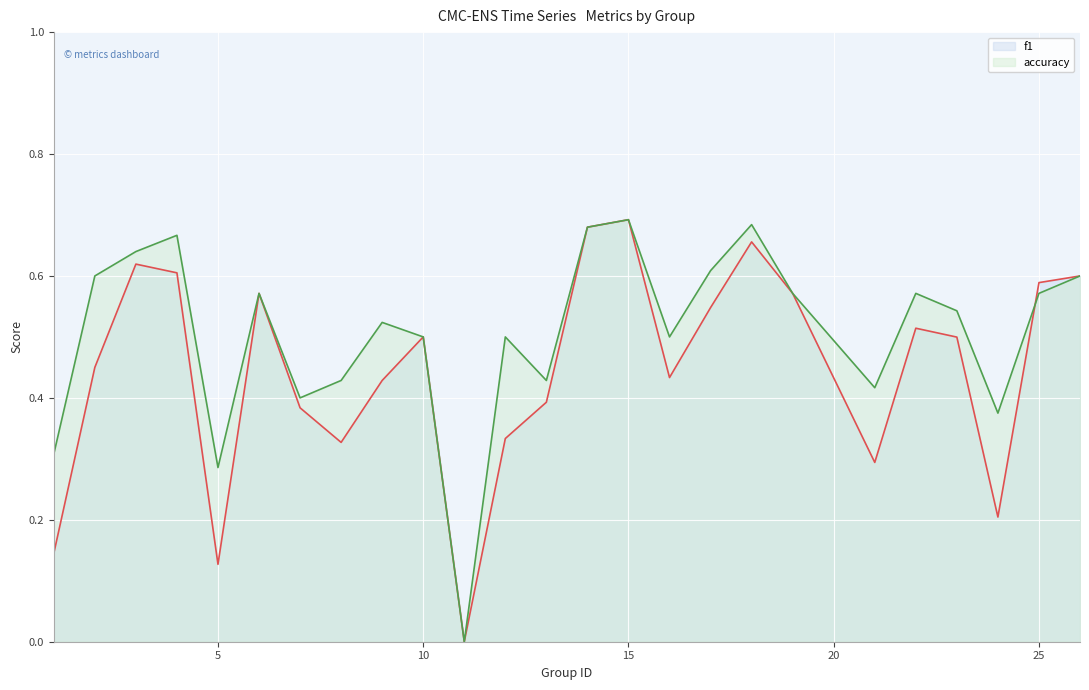

List the series in order of their overall mean, highest first.

accuracy, f1